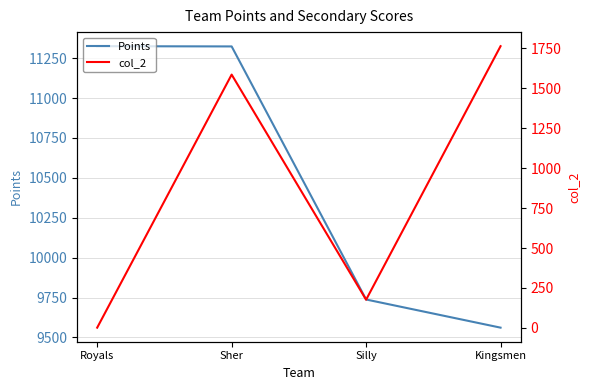

How many data points in Points are above 11324?

1